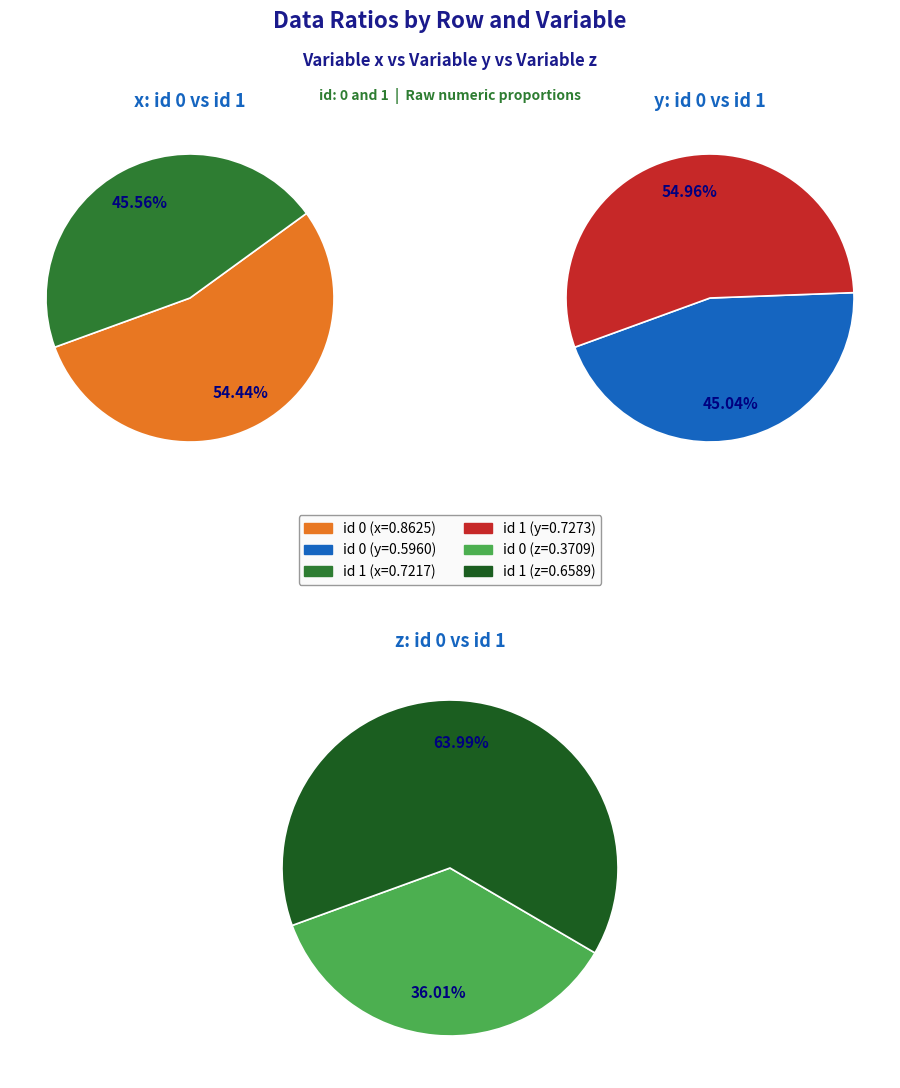

What is the spread (max minus min) of values at 0?

0.5